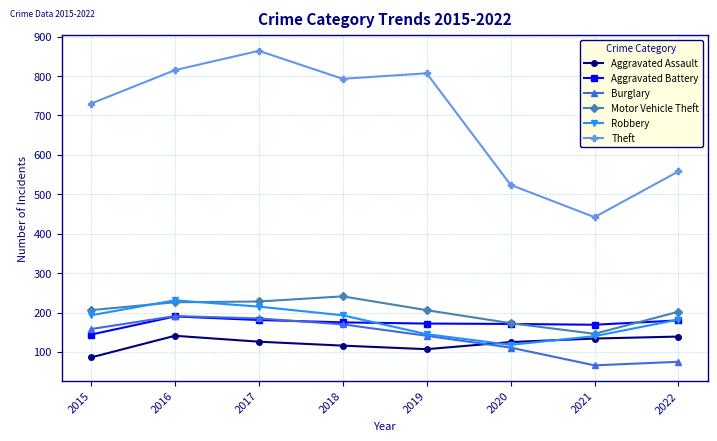

What is the difference between the maximum and minimum values in the Aggravated Assault series?

55